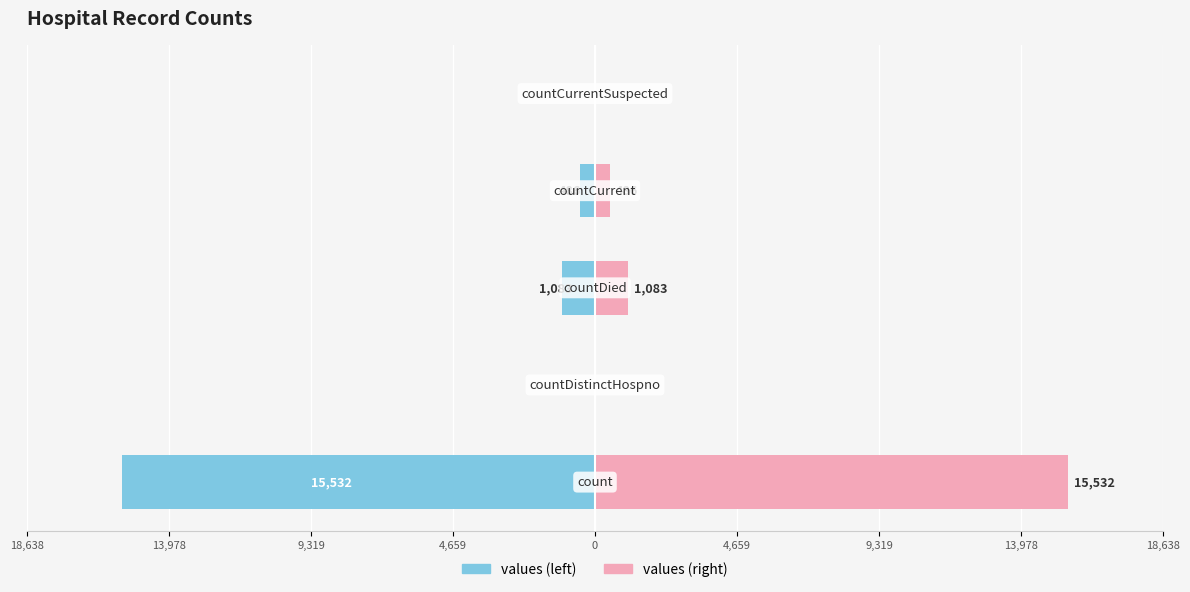

At how many categories does at least one series exceed -1537?

5